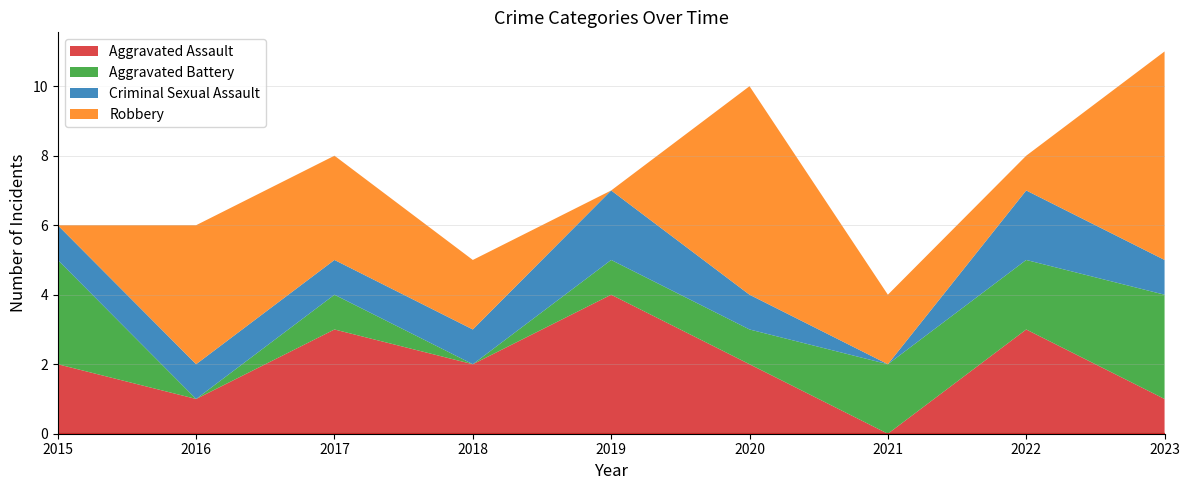

What is the maximum value shown in the chart?

6